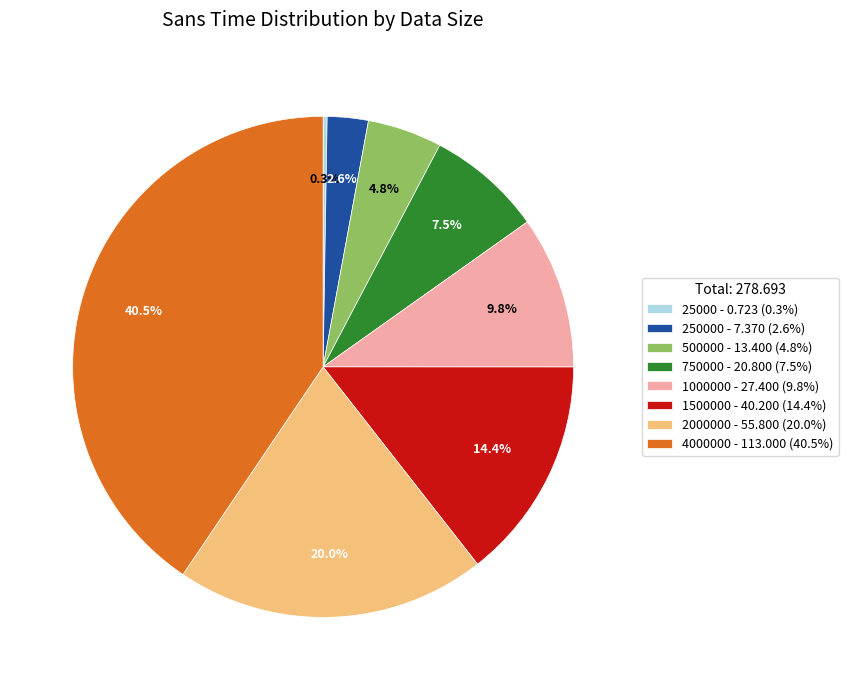

Which slice is the largest?

4000000 - 113.000 (40.5%)